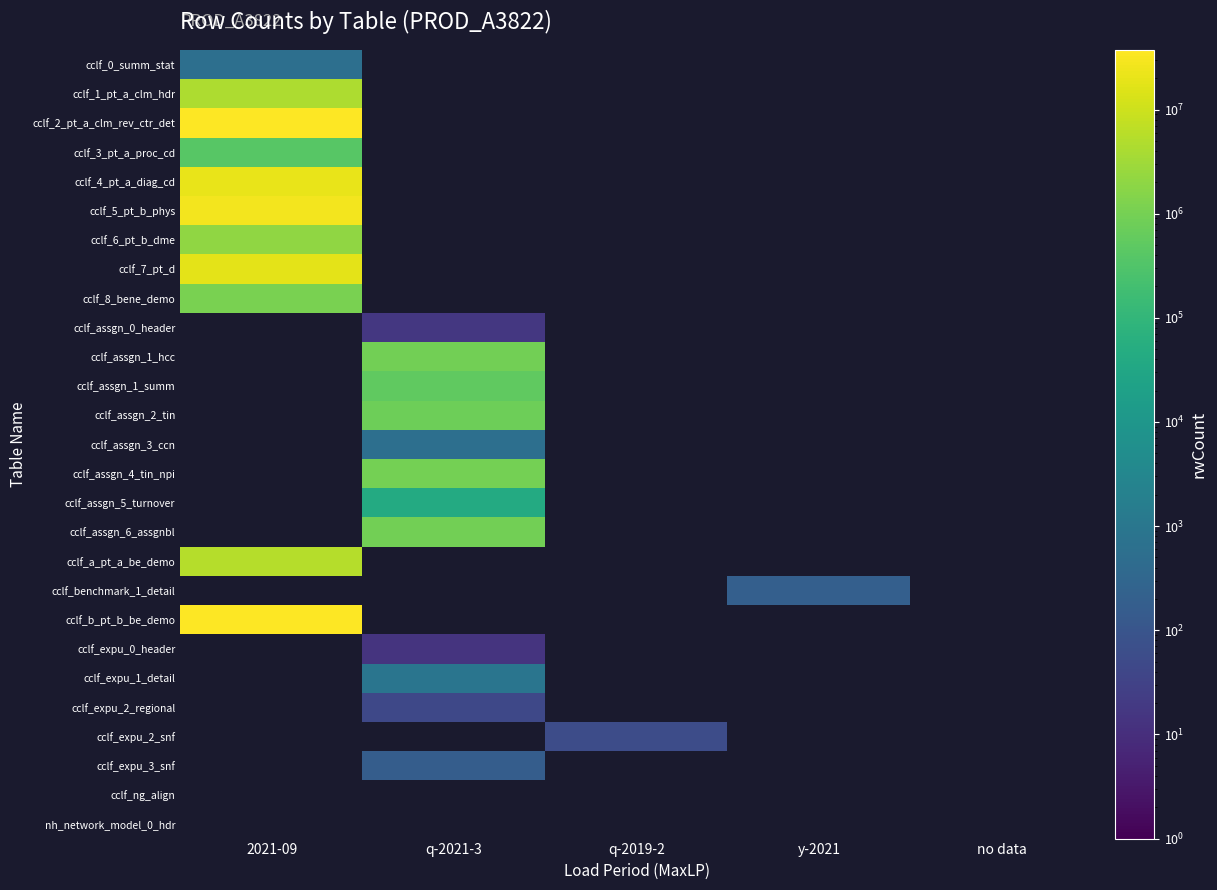

At which label does cclf_assgn_0_header reach its peak?

2021-09